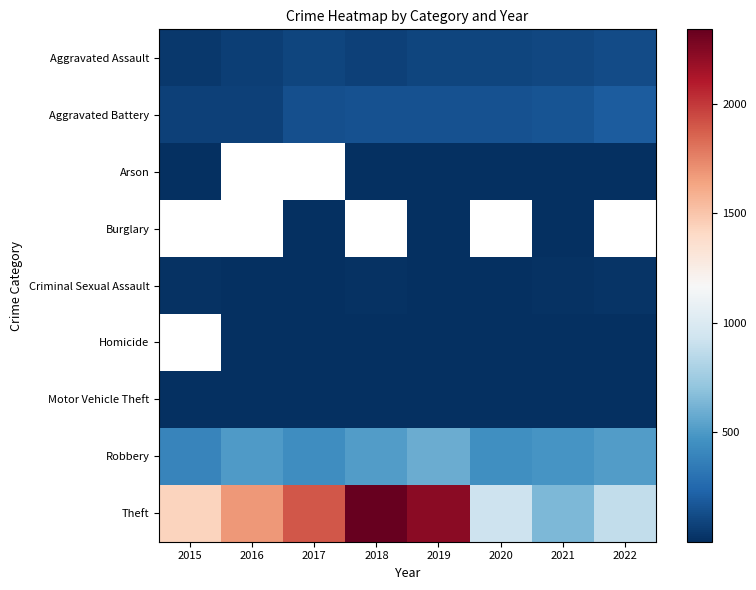

True or false: Aggravated Battery has a value of 92.8 at 2018.

False